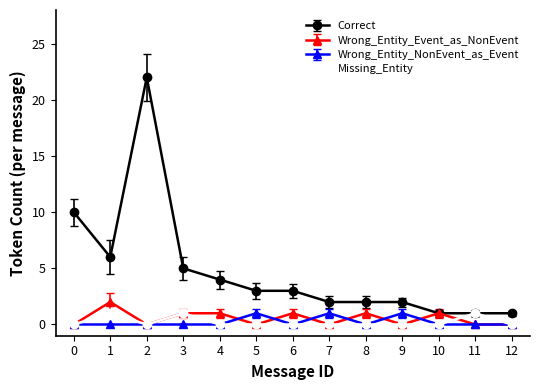

Count the number of categories in the chart.

13